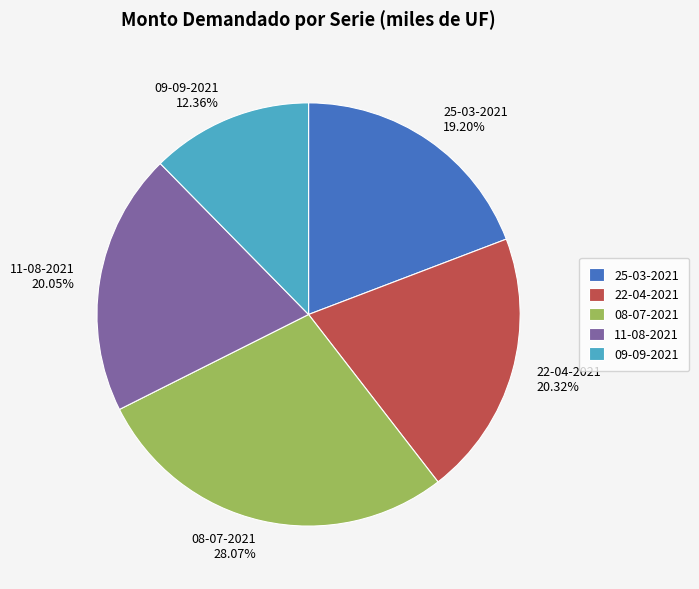

What is the smallest slice in the pie chart?

09-09-2021